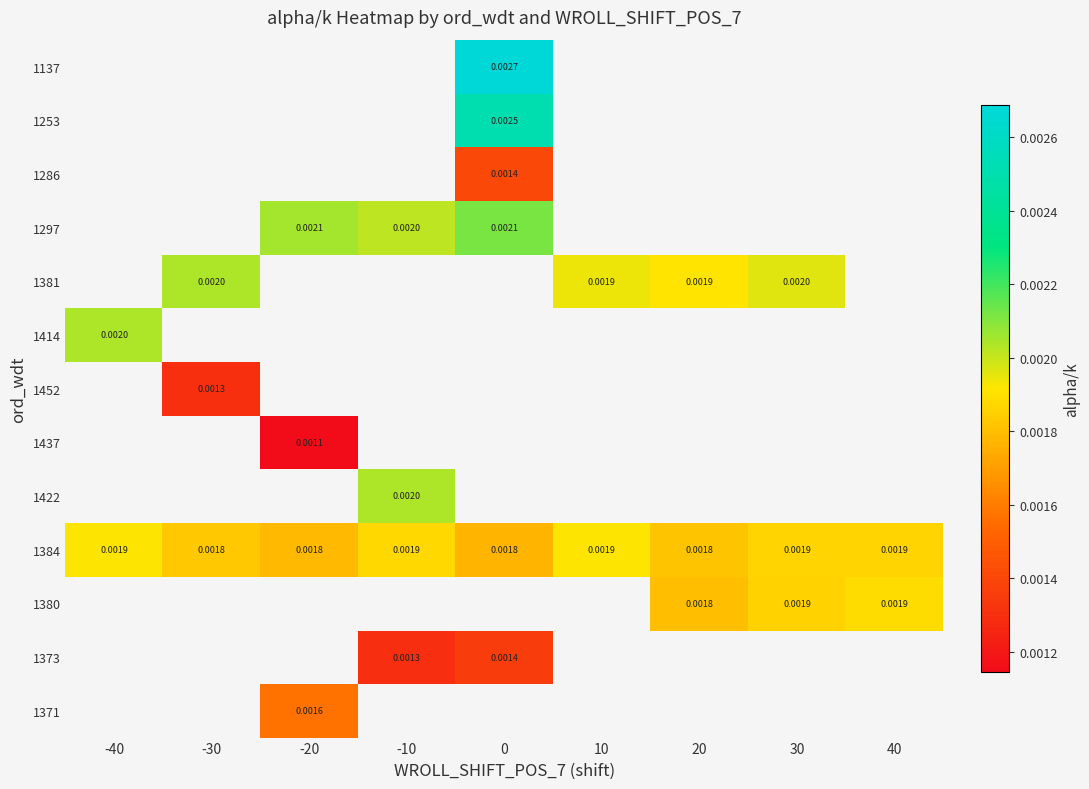

Which series changed the most between 10 and 40?

1384